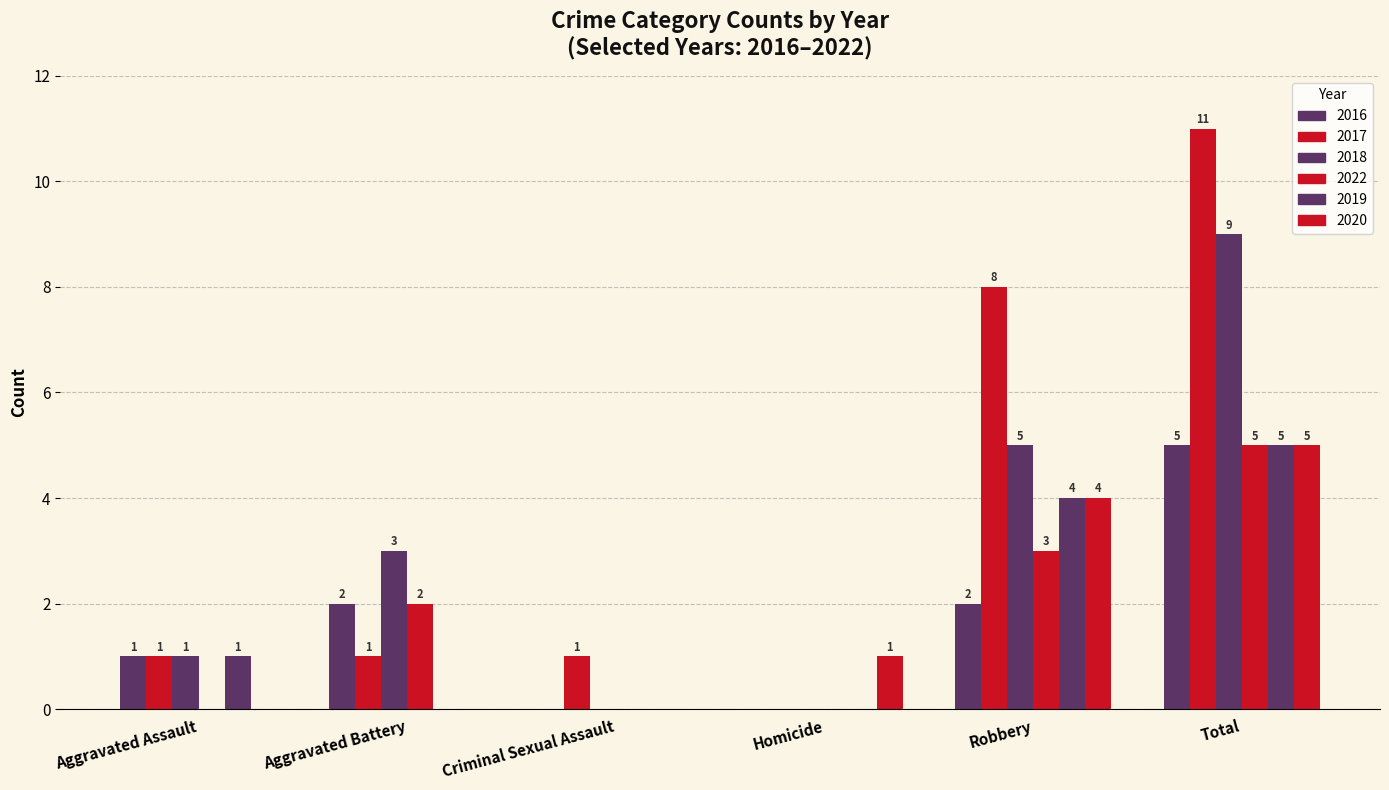

List the labels in order of 2018 value, largest first.

Total, Robbery, Aggravated Battery, Aggravated Assault, Criminal Sexual Assault, Homicide